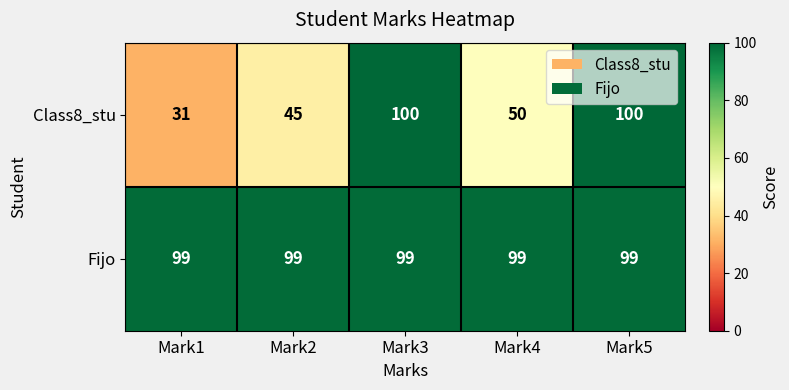

Which series has the largest total across all categories?

Fijo